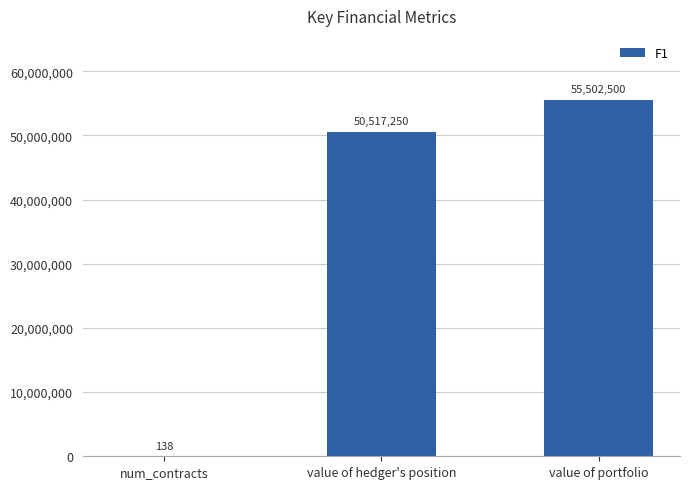

Does the chart contain stacked bars?

No